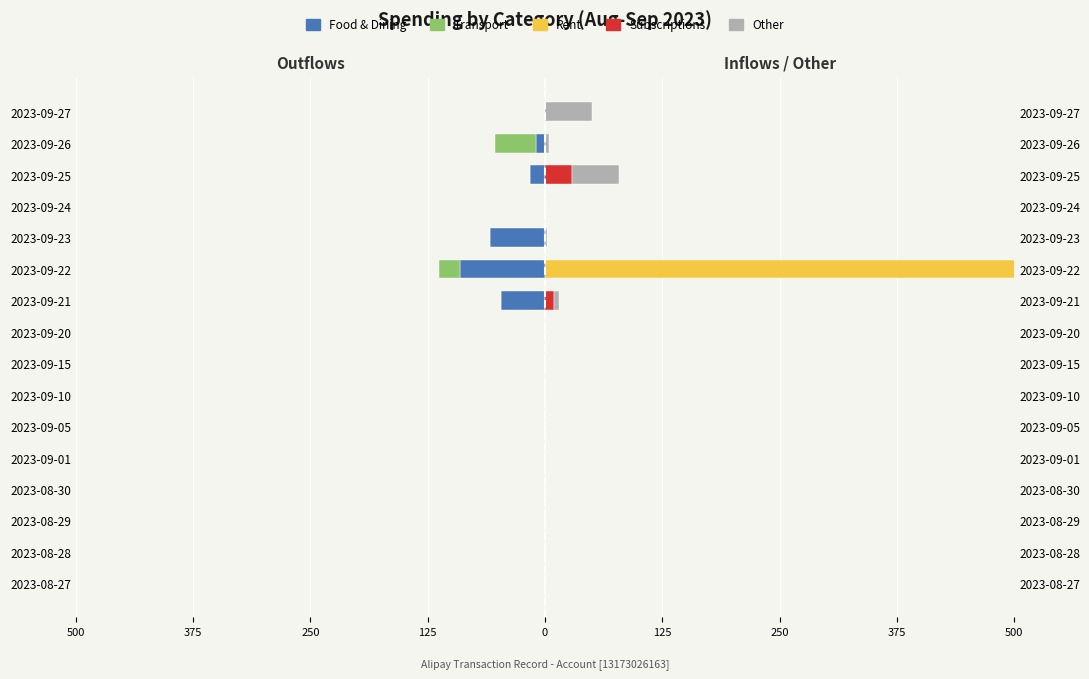

How many data points does each series have?

16